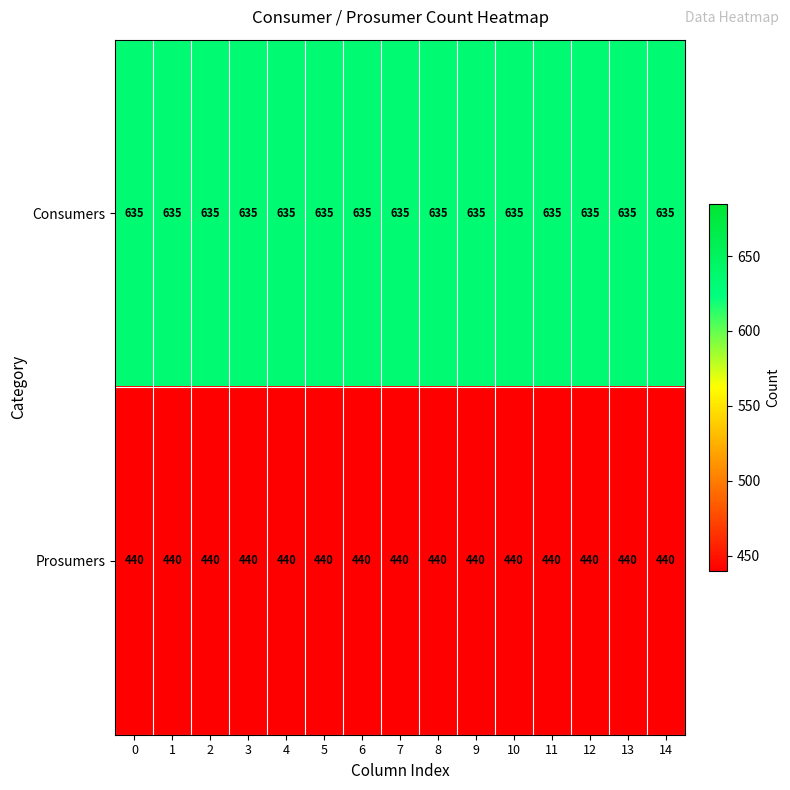

Is it true that Prosumers equals 788 at 7?

False